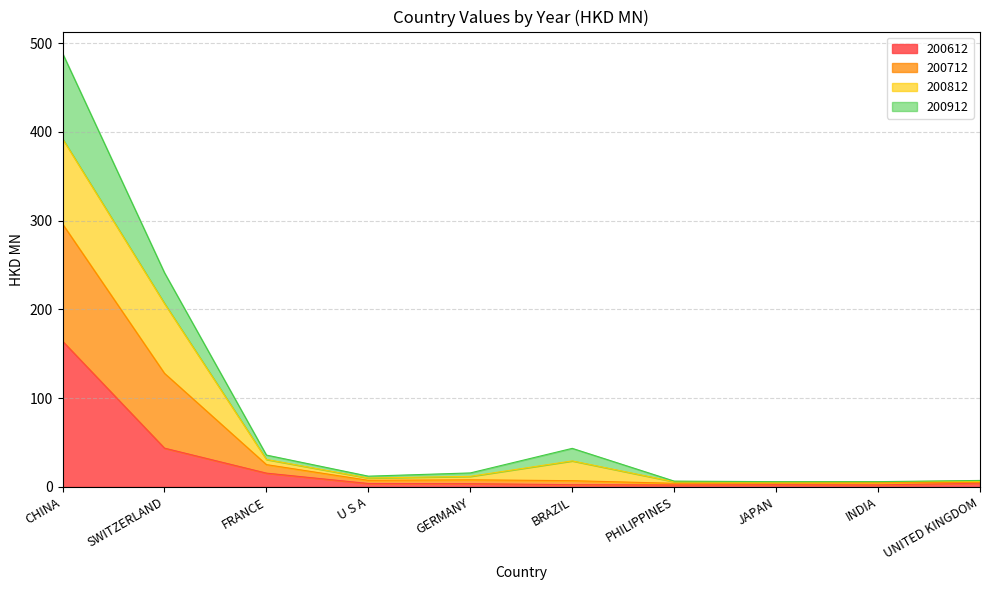

What is the maximum value for 200612?

164.2